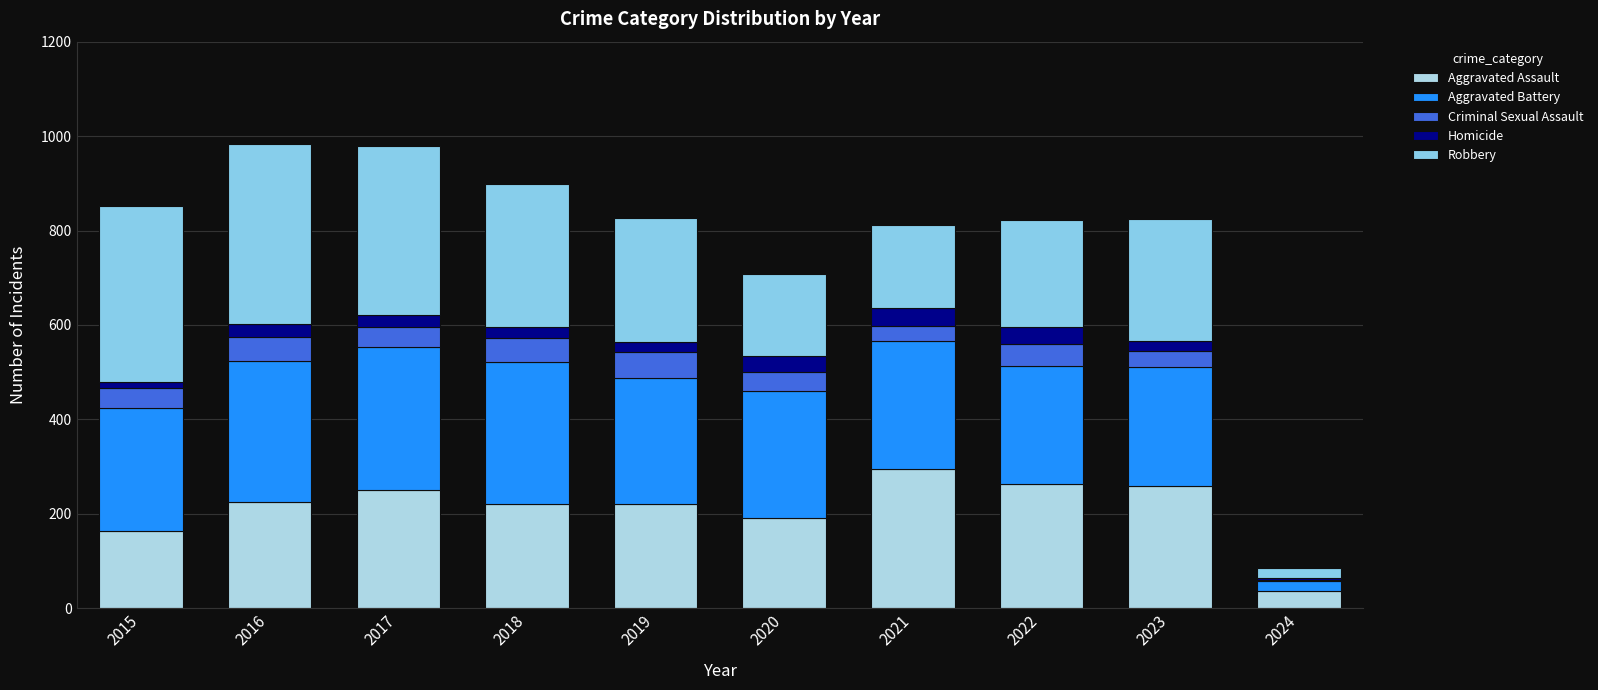

What value does the Aggravated Battery series have at 2022, to the nearest 10?

250